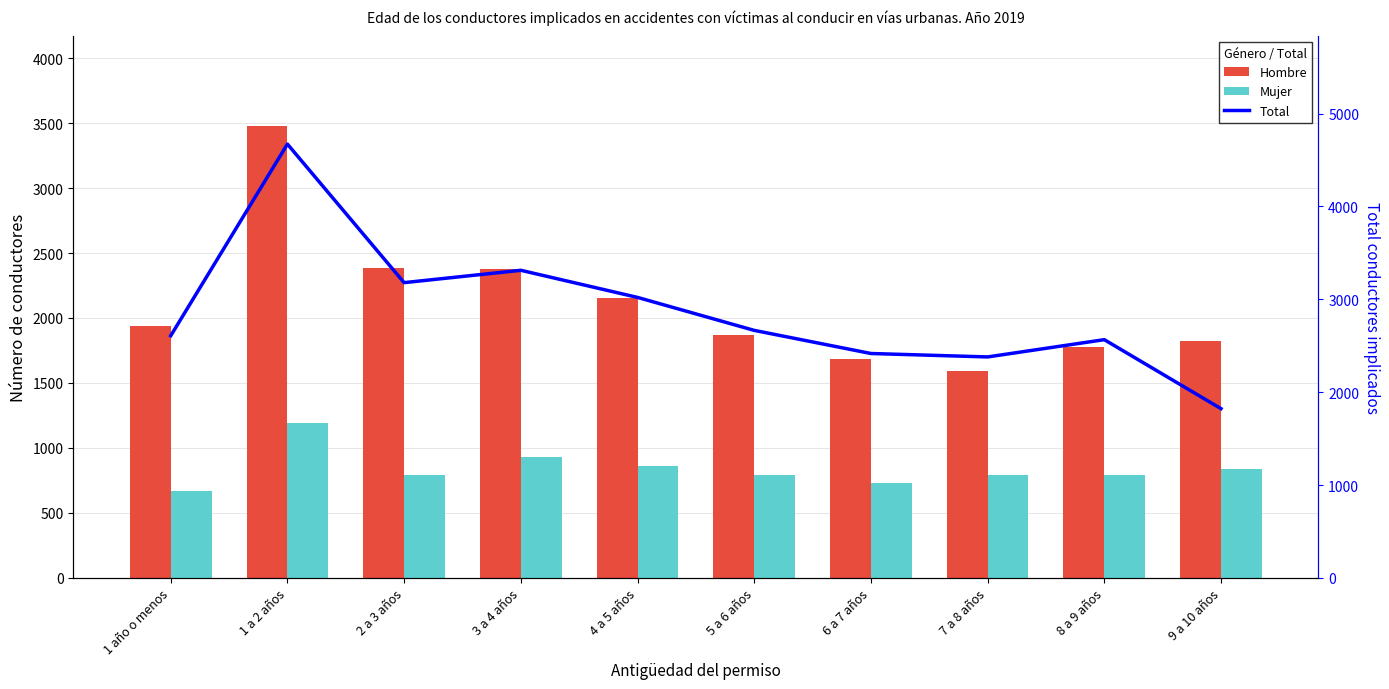

Where is Hombre nearest to the value 2533?

2 a 3 años